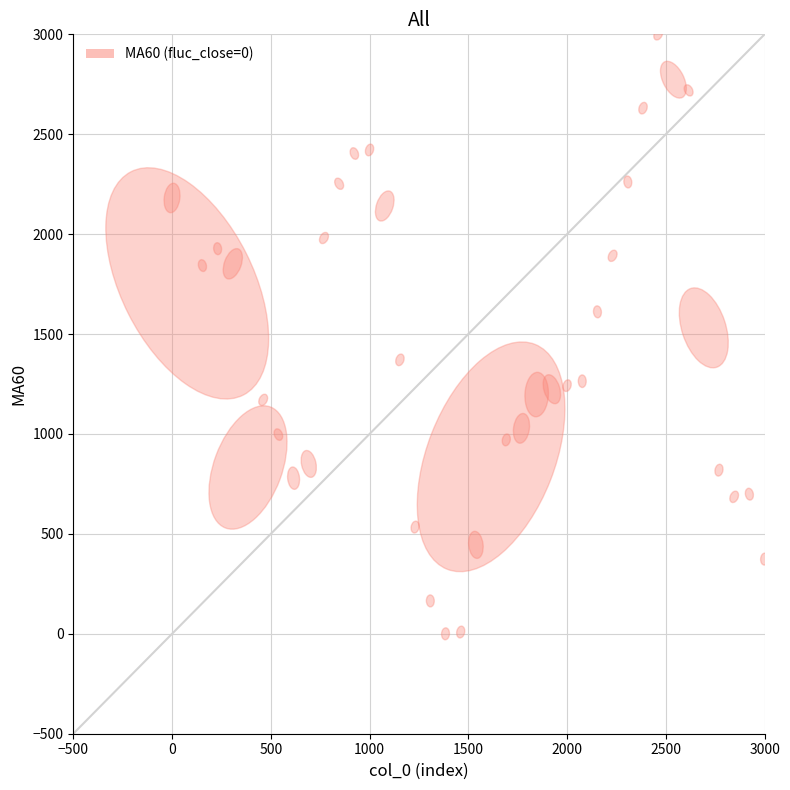

What is the range of X values (max minus min)?

3000.0